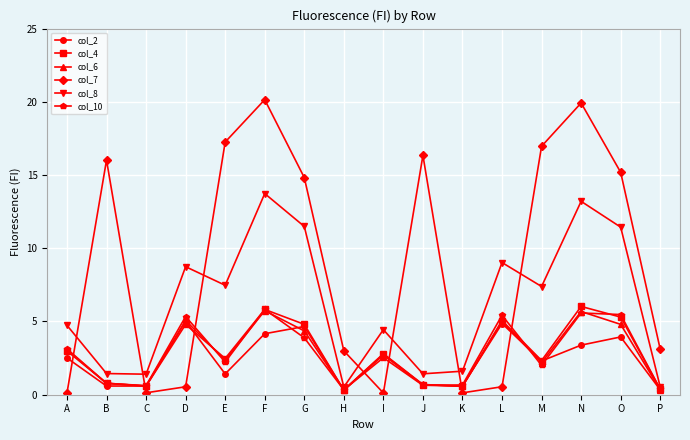

True or false: col_6 has more than 2 interior local peaks.

True